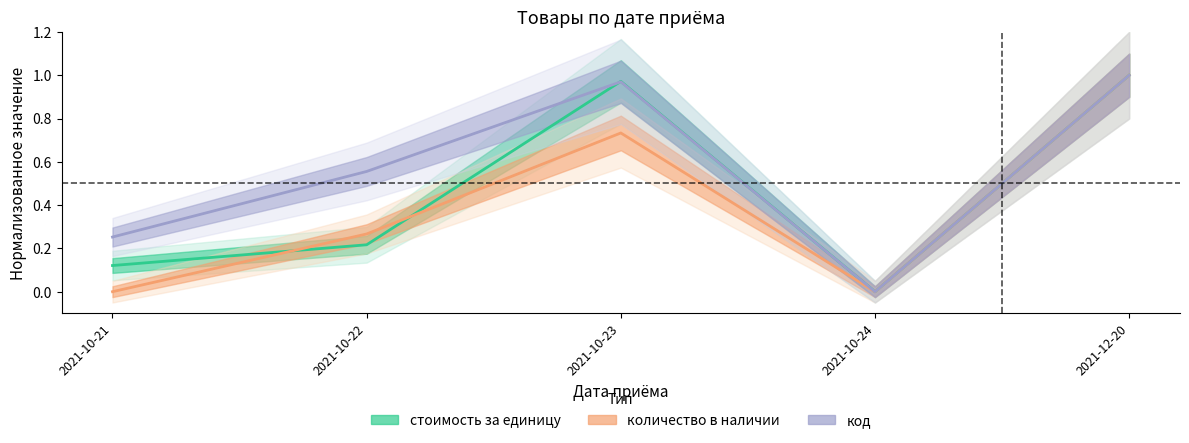

True or false: стоимость за единицу and количество в наличии intersect in this chart.

True